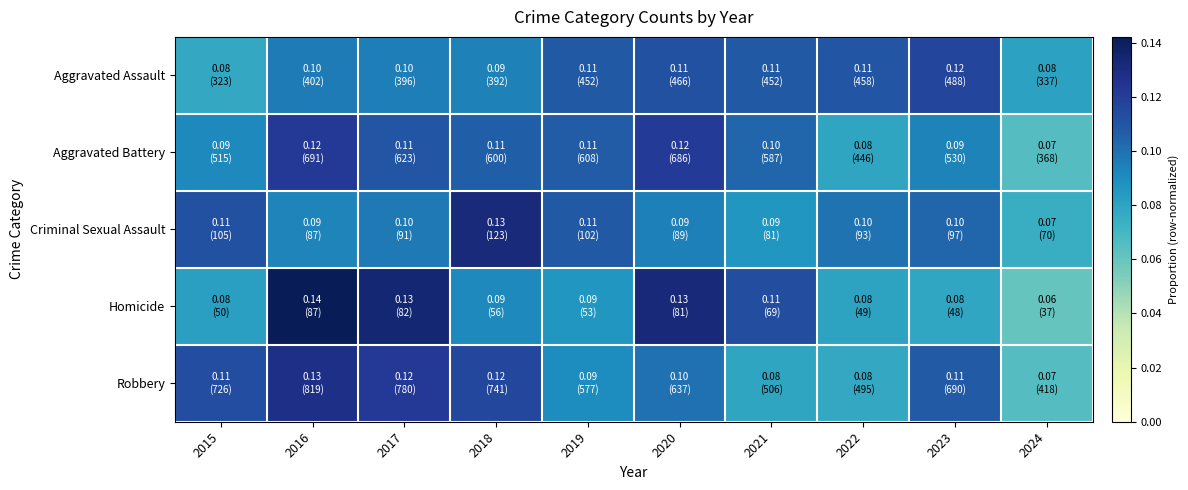

At 2018, list the series in order from smallest to largest.

Homicide, Aggravated Assault, Aggravated Battery, Robbery, Criminal Sexual Assault